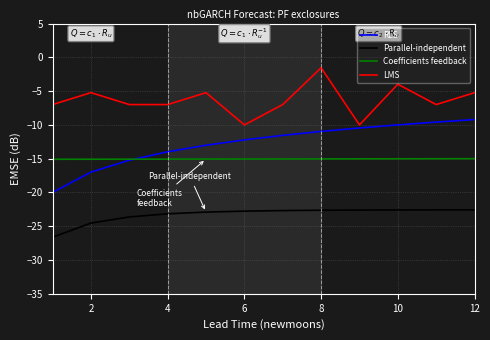

Count the number of data series in this chart.

4